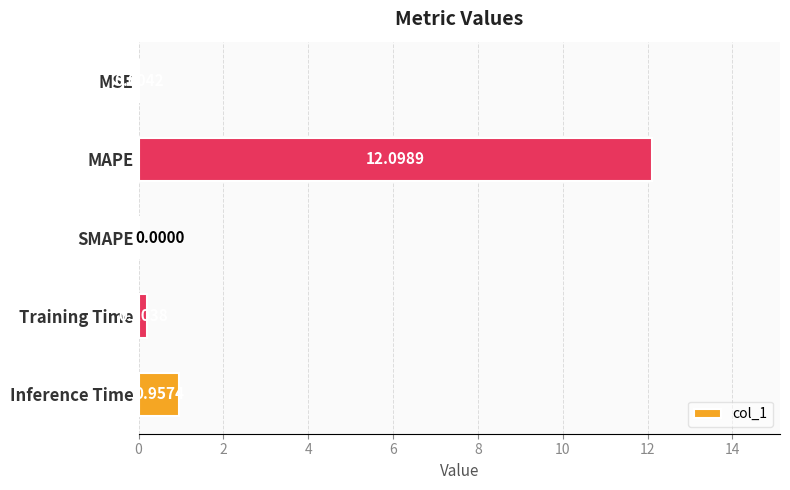

What is the sum of all values?

13.3